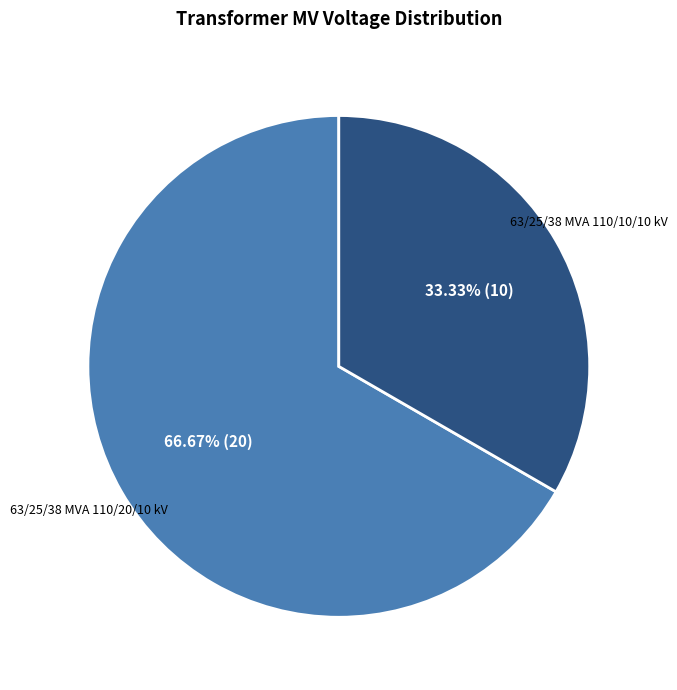

True or false: 63/25/38 MVA 110/20/10 kV accounts for 67% of the total.

True